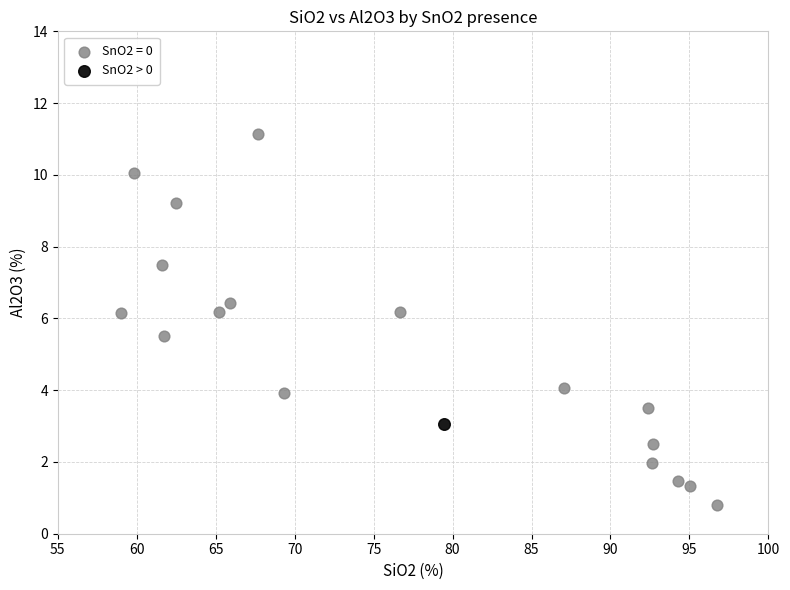

What are all the series names shown in the legend?

SnO2 = 0, SnO2 > 0